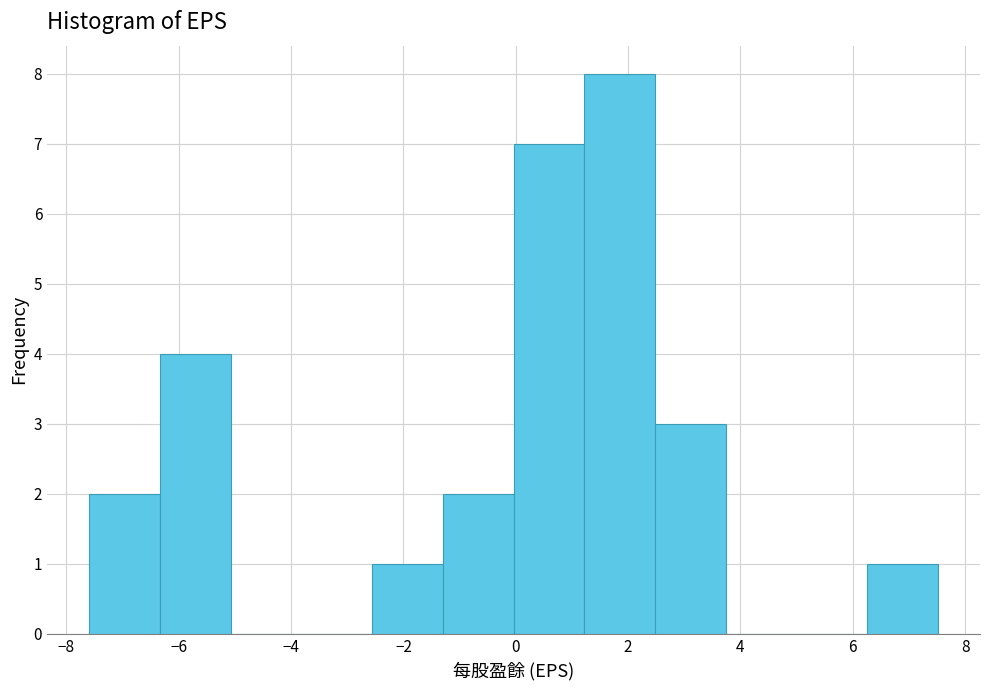

Reading left to right, list every bar in this chart as the range it spans on the x-axis followed by its height. Neither the bar edges nor the heights are printed on the chart, so give them approximately, as read against the axes.

-7.6 to -6.4: 2
-6.4 to -5.0: 4
-5.0 to -3.8: 0
-3.8 to -2.6: 0
-2.6 to -1.2: 1
-1.2 to 0.0: 2
0.0 to 1.2: 7
1.2 to 2.4: 8
2.4 to 3.8: 3
3.8 to 5.0: 0
5.0 to 6.2: 0
6.2 to 7.6: 1